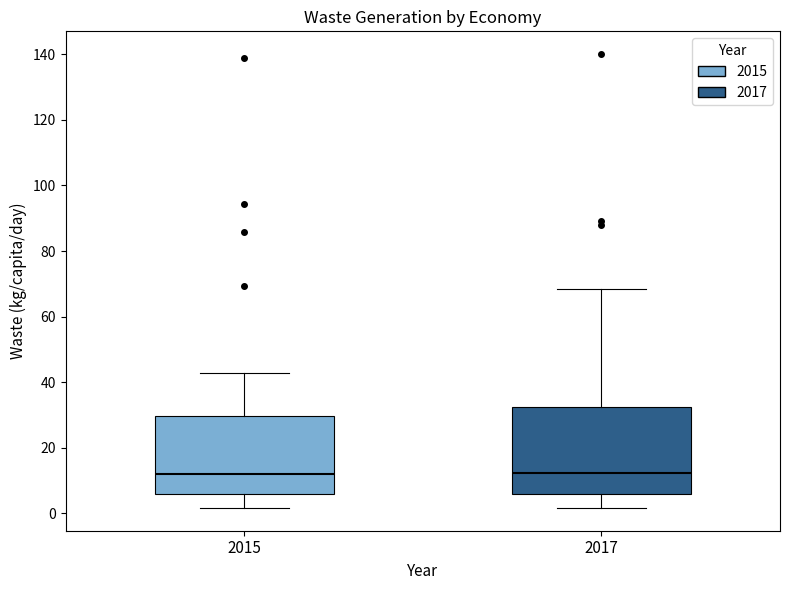

Comparing the boxes themselves (not the whiskers), which one is the tallest?

2017